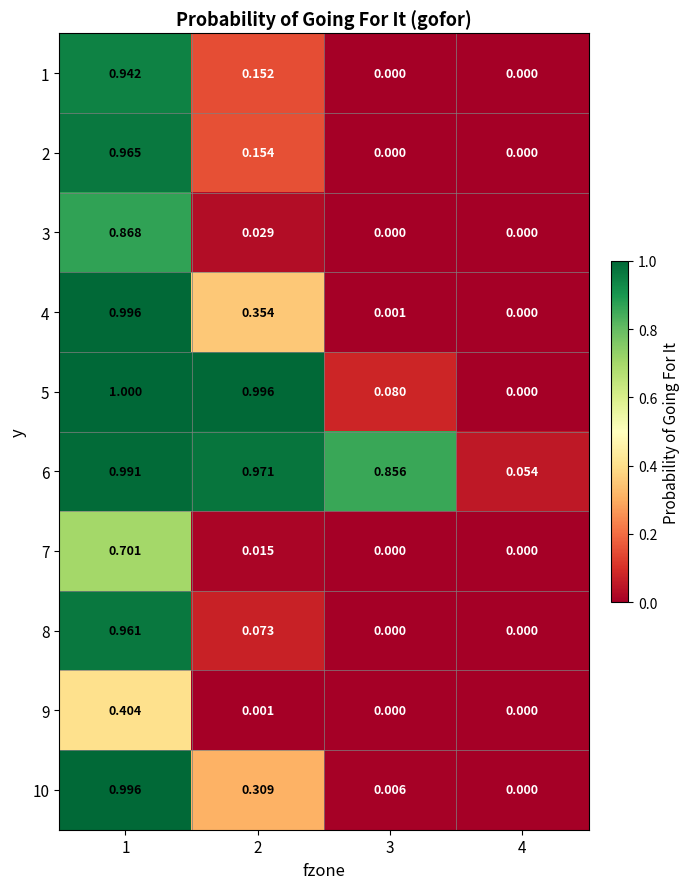

How many data points does each series have?

4